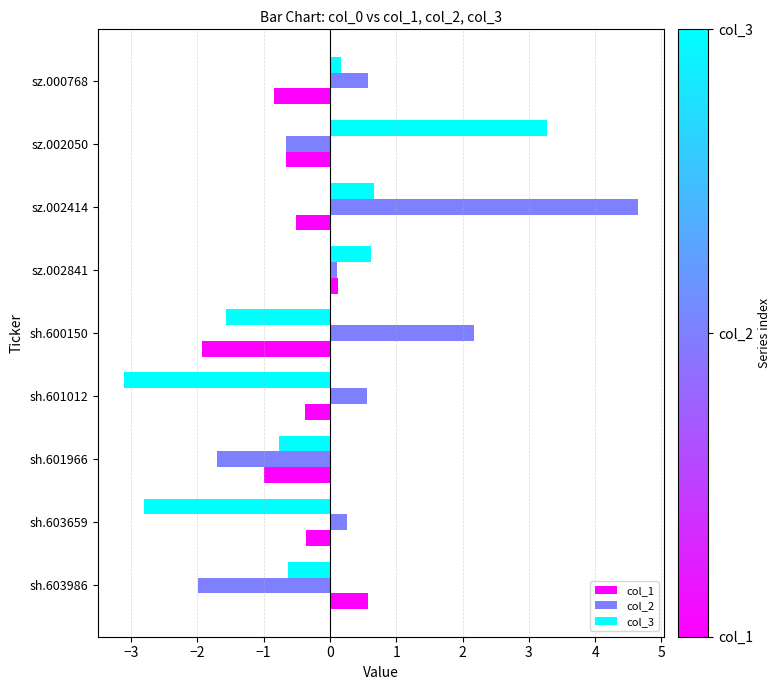

Rank the series by their maximum value, from highest to lowest.

col_2, col_3, col_1